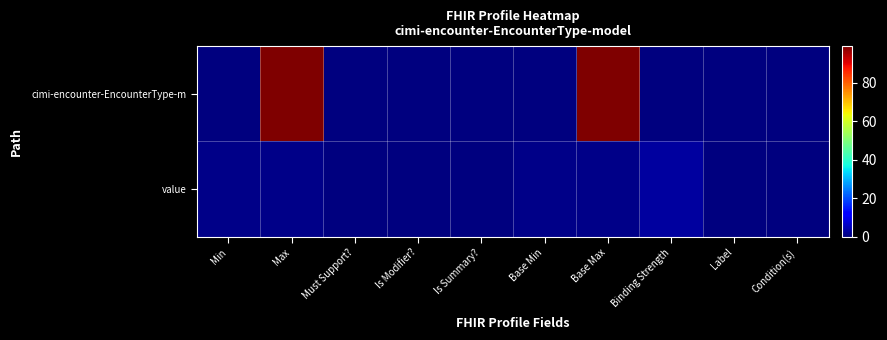

Reading left to right, what are all the values shown in this chart?

cimi-encounter-EncounterType-m: Min=0	Max=99	Must Support?=0	Is Modifier?=0	Is Summary?=0	Base Min=0	Base Max=99	Binding Strength=0	Label=0	Condition(s)=0
value: Min=1	Max=1	Must Support?=0	Is Modifier?=0	Is Summary?=0	Base Min=1	Base Max=1	Binding Strength=3	Label=0	Condition(s)=0